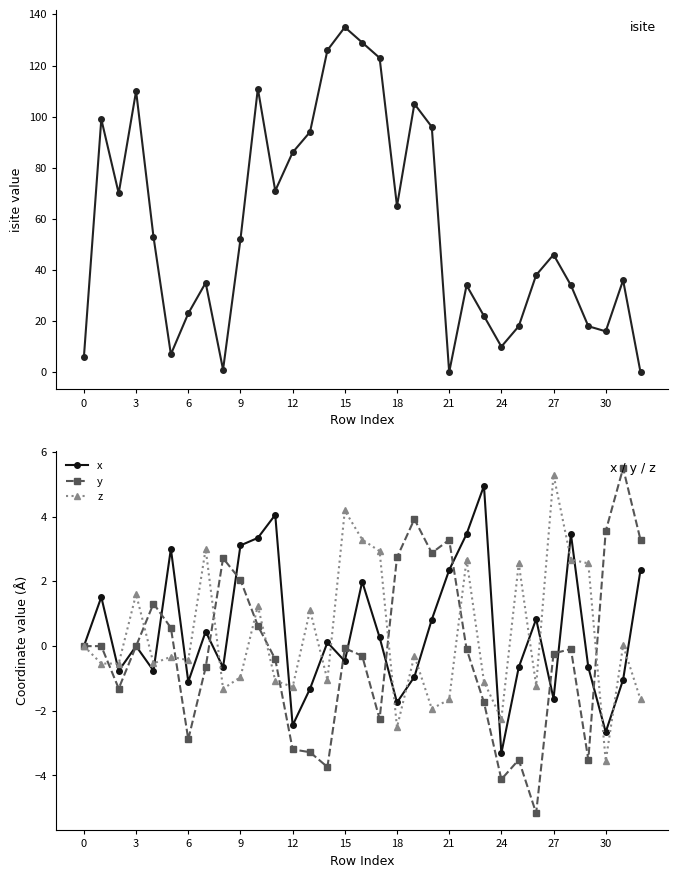

What is the average value of the isite series?

56.6